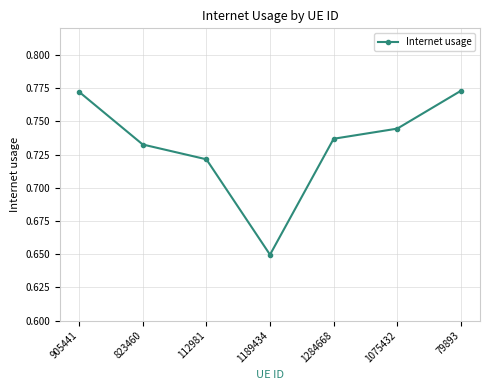

Is it true that the value at 1075432 is 0.3?

False